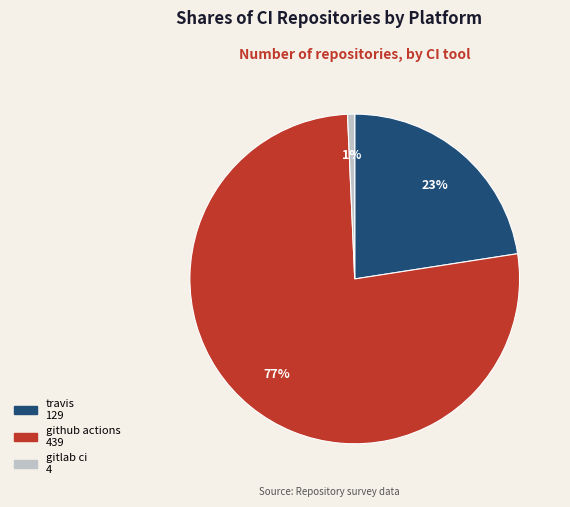

To the nearest percent, what percentage of the pie is gitlab ci?

1%